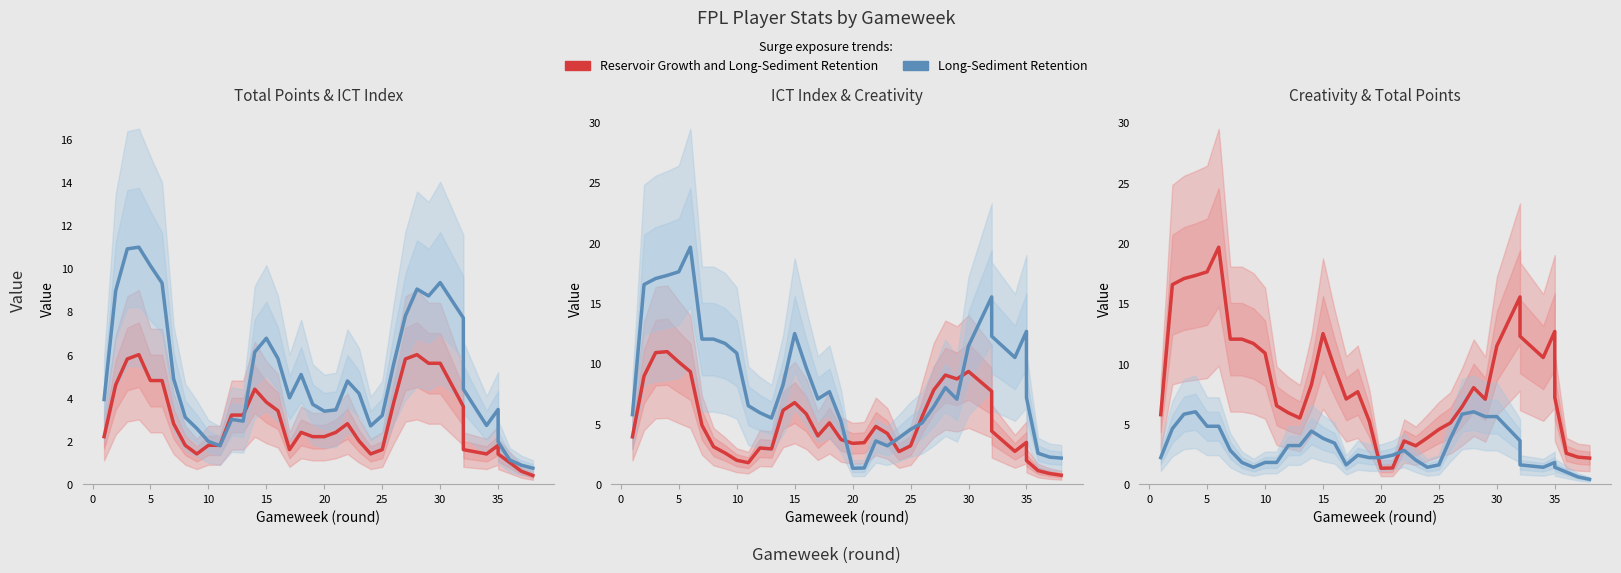

What is the sum of all Creativity values?

329.5